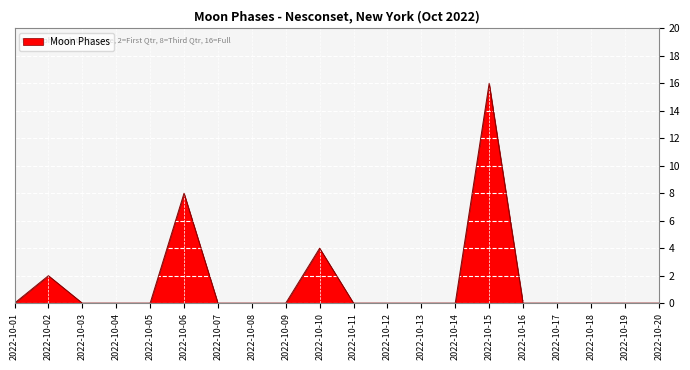

What is the greatest value displayed?

16